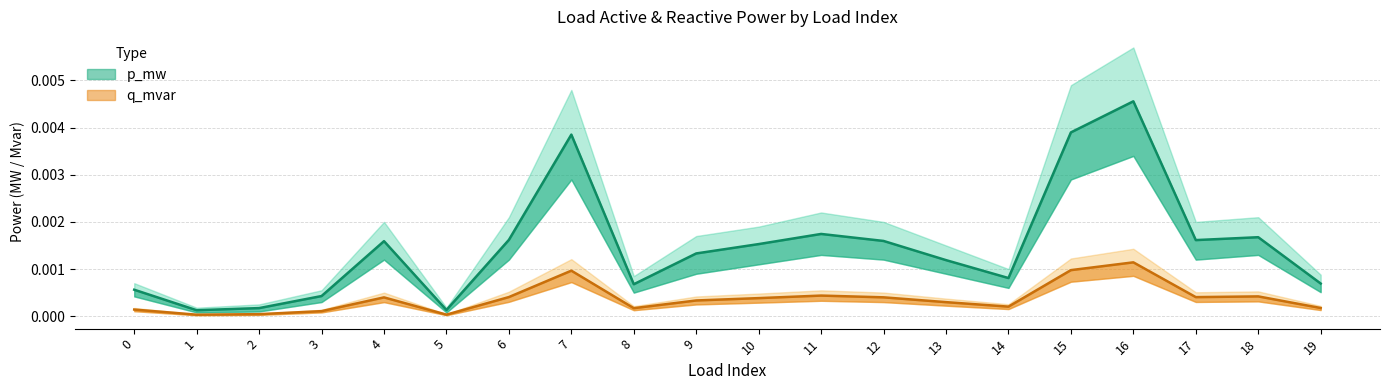

At 16, list the series in order from largest to smallest.

p_mw, q_mvar